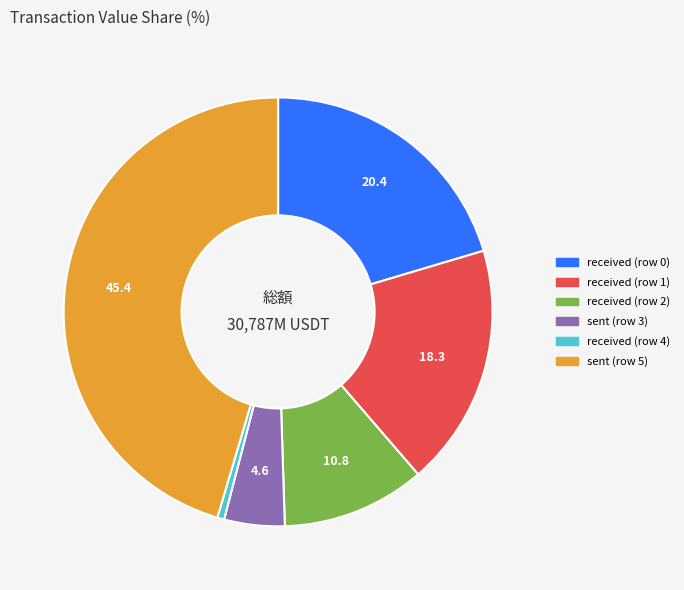

What is the largest slice in the pie chart?

sent (row 5)